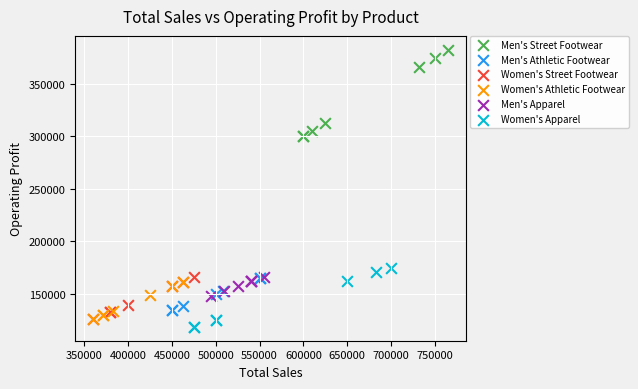

Which series contains the highest Y value?

Men's Street Footwear